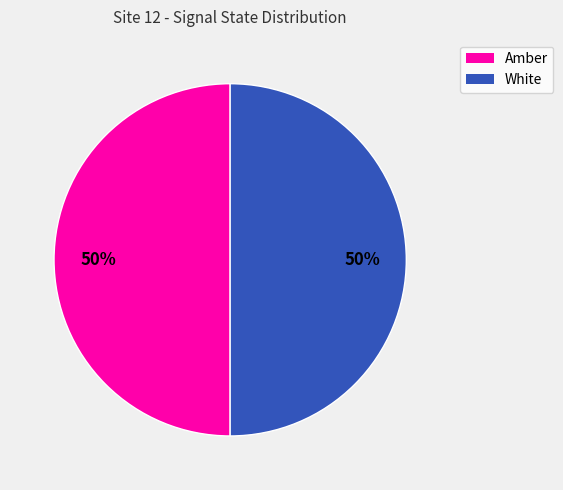

To the nearest percent, what is the average slice percentage?

50%